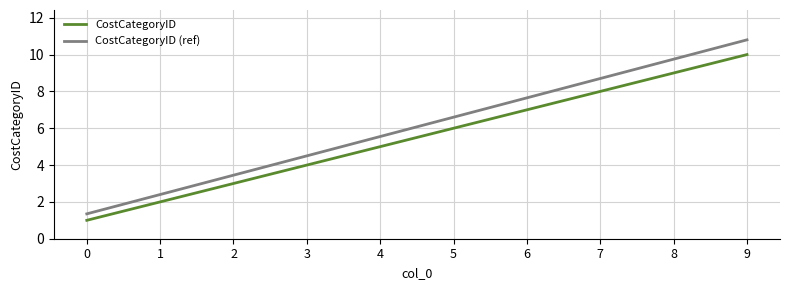

Which category has the highest value in the CostCategoryID series?

9